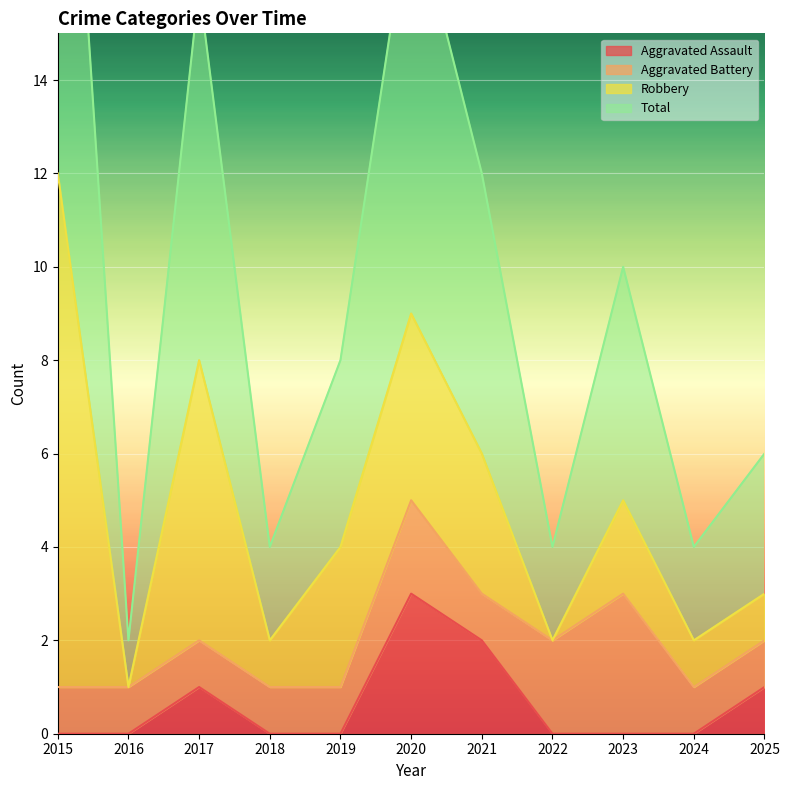

What is the difference between the maximum and second lowest values in the Total series?

21